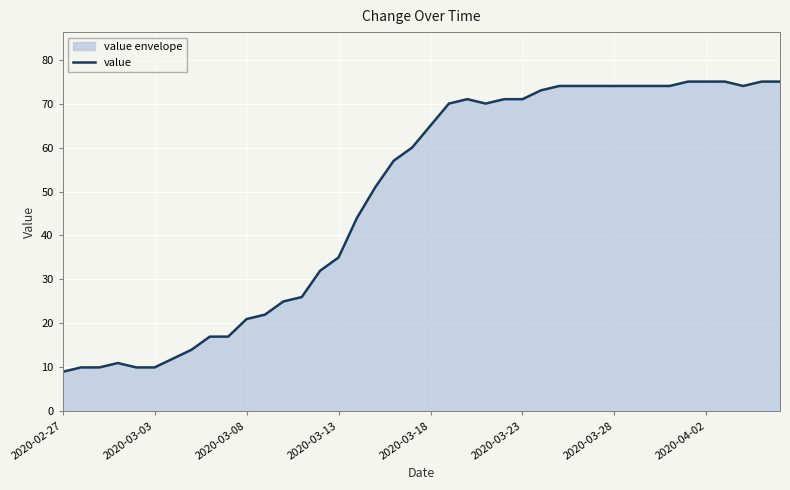

What is the smallest value displayed?

9